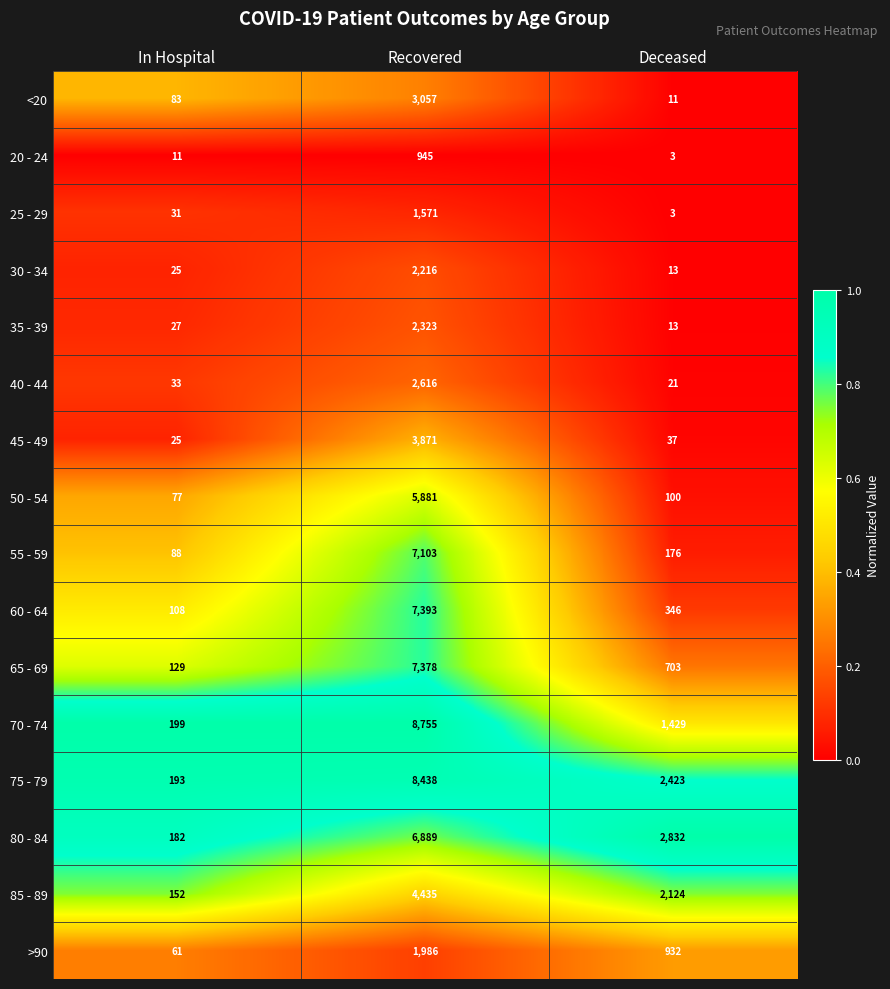

How many distinct data groups are displayed?

16